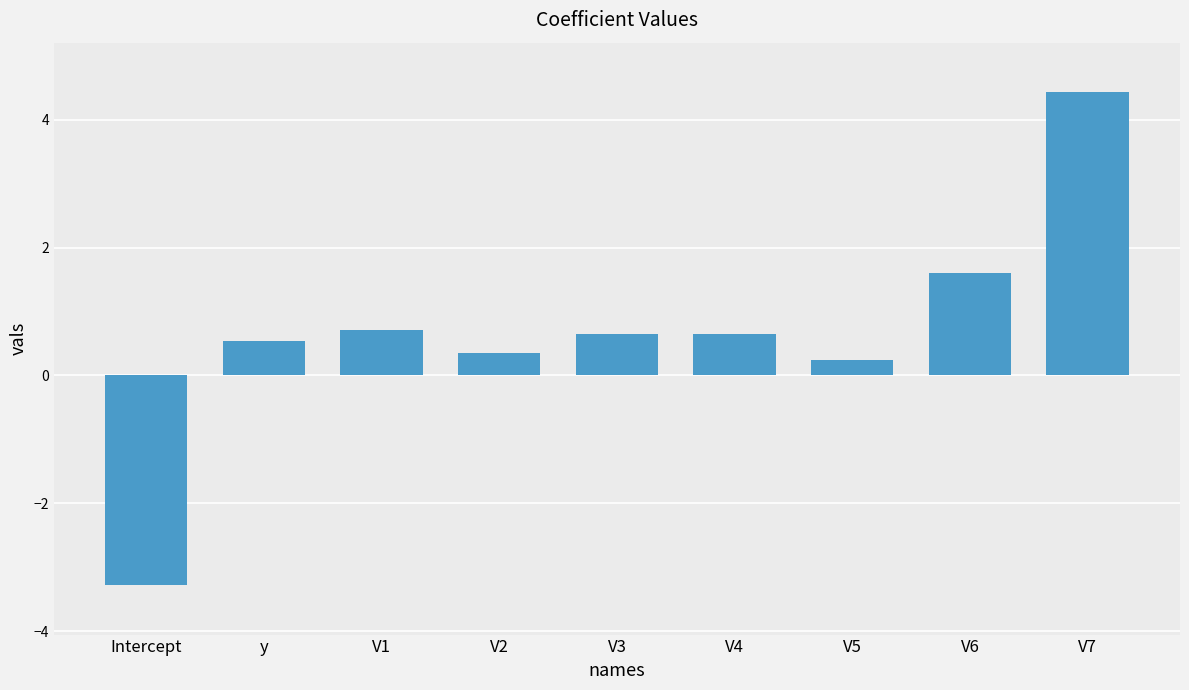

What is the difference between the second highest and second lowest values?

1.4